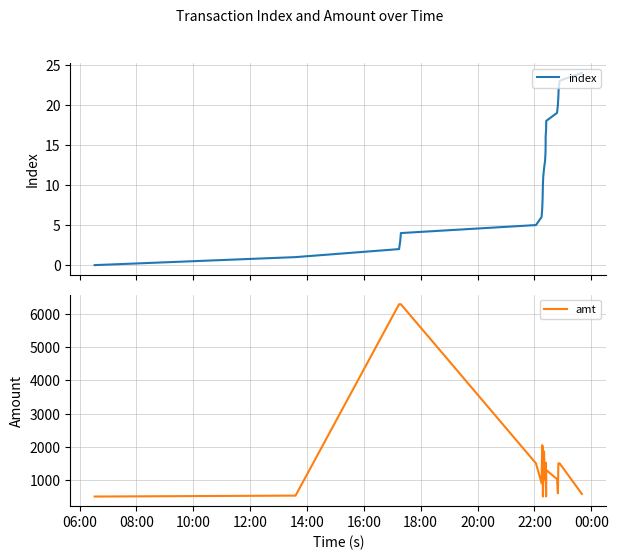

What is the highest value of the index series?

24